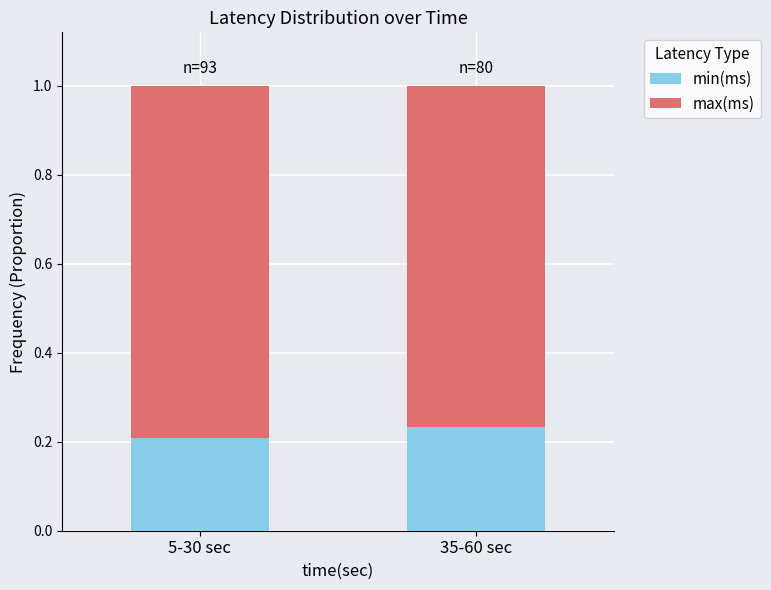

List the labels in order of min(ms) value, smallest first.

5-30 sec, 35-60 sec